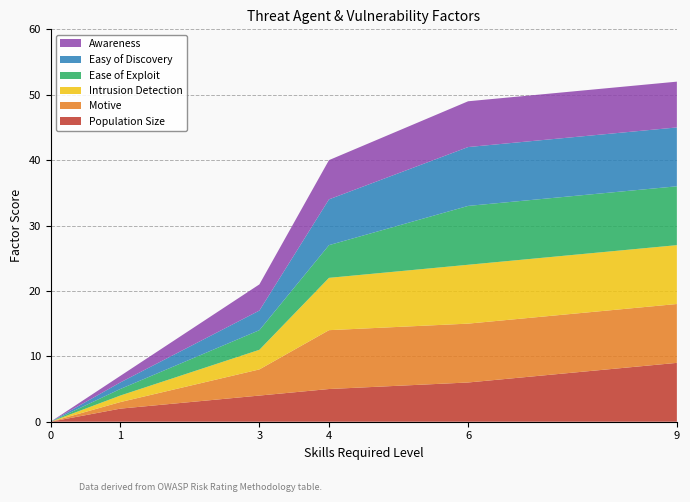

Reading left to right, what are all the values shown in this chart?

Population Size: 0	2	4	5	6	9
Motive: 0	1	4	9	9	9
Intrusion Detection: 0	1	3	8	9	9
Ease of Exploit: 0	1	3	5	9	9
Easy of Discovery: 0	1	3	7	9	9
Awareness: 0	1	4	6	7	7